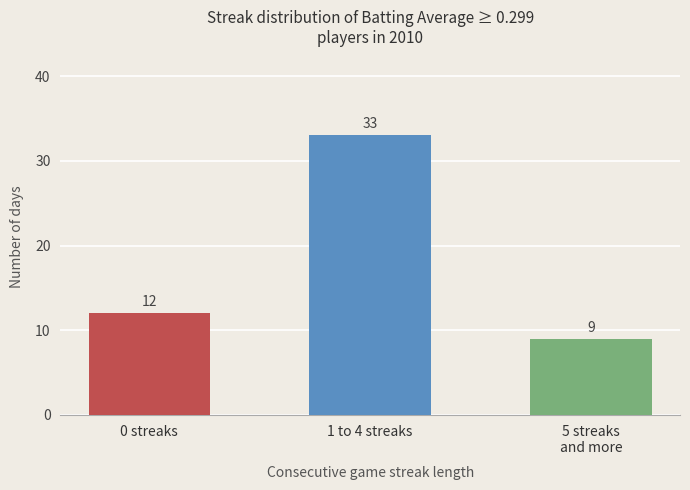

Which category has the lowest value across all series?

5 streaks
and more